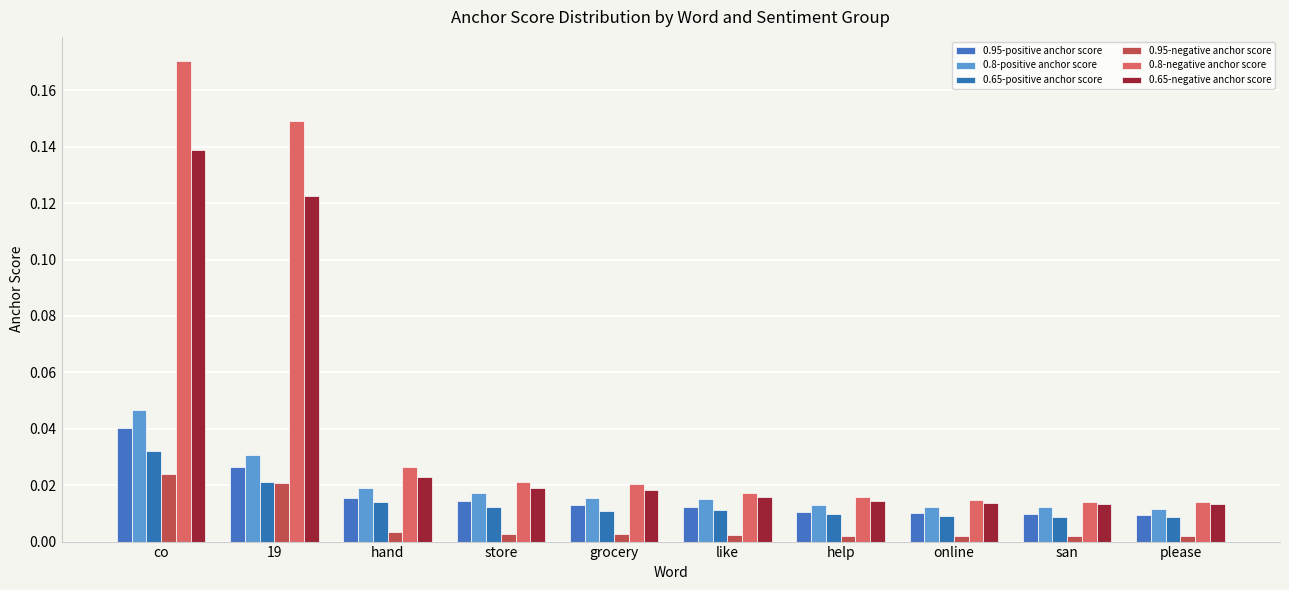

How many series are shown in this chart?

6